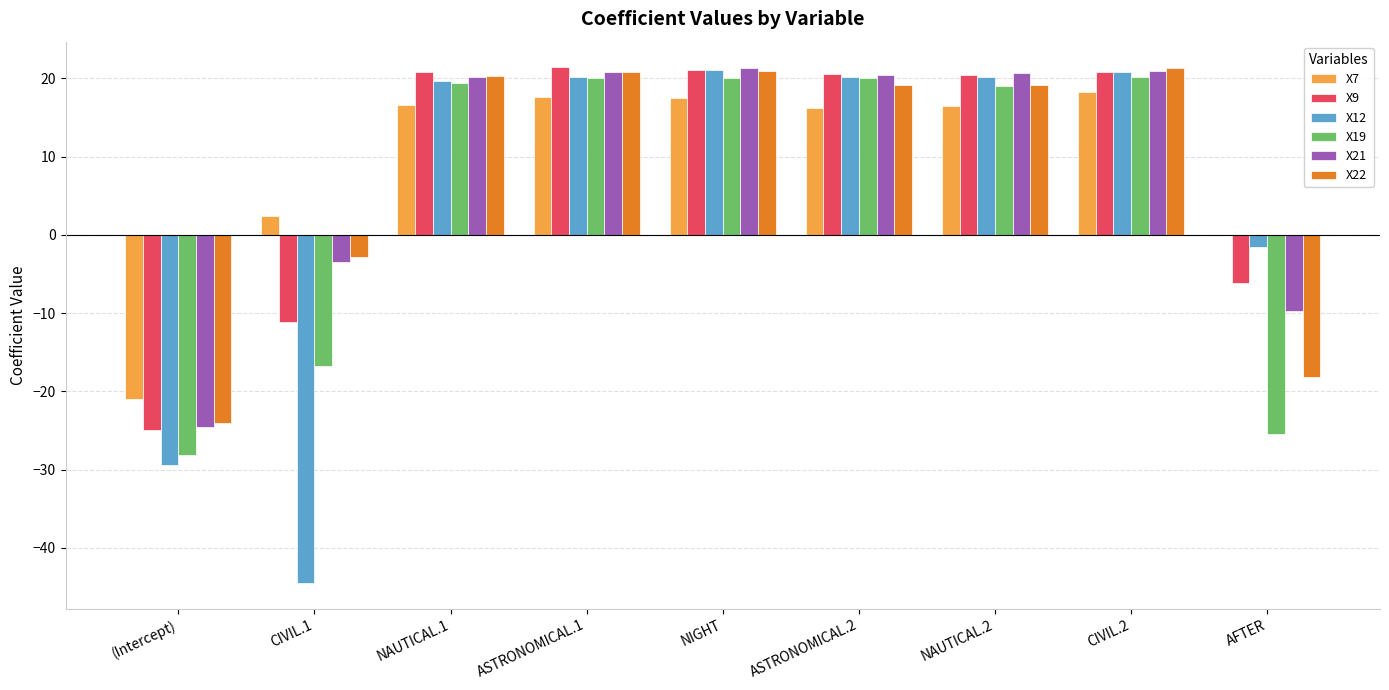

The X12 series shows 19.6 at NAUTICAL.1. True or false?

True